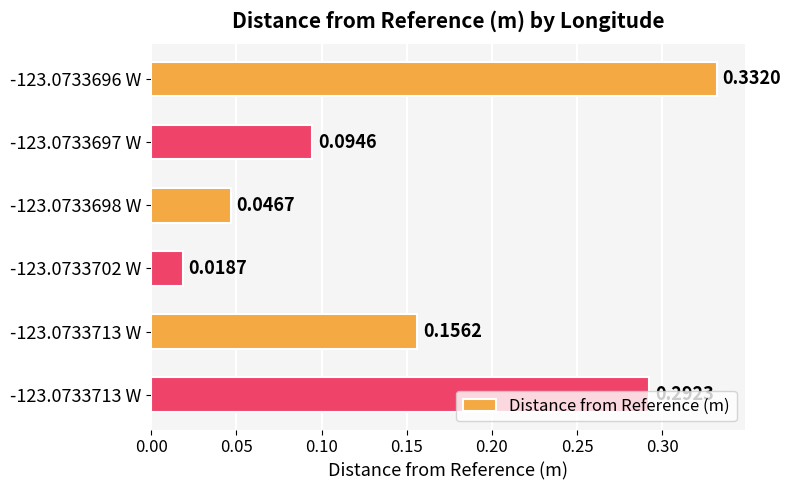

Does the chart contain any negative values?

No